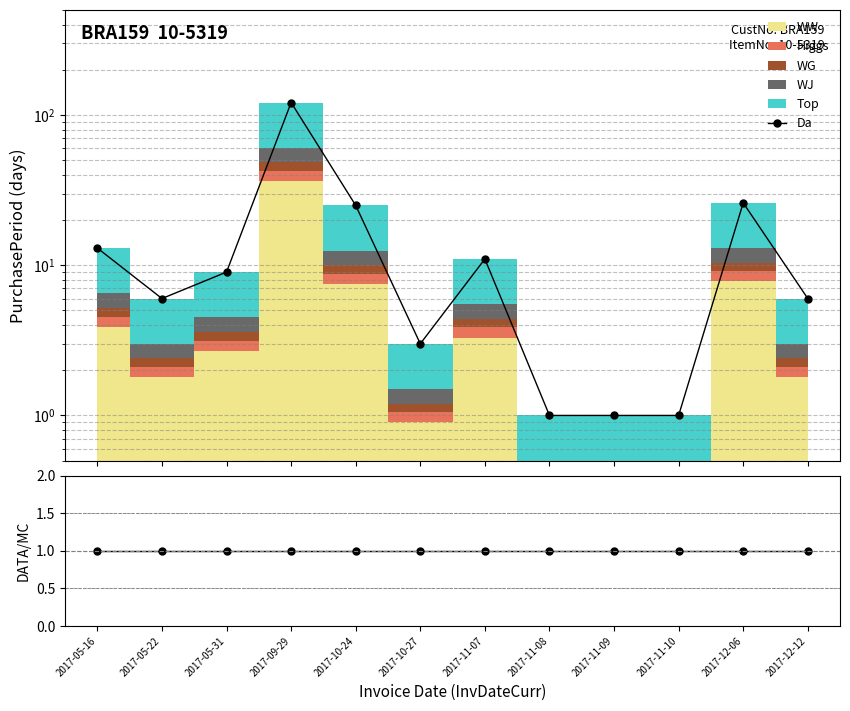

The value at 2017-12-06 is 26. True or false?

True